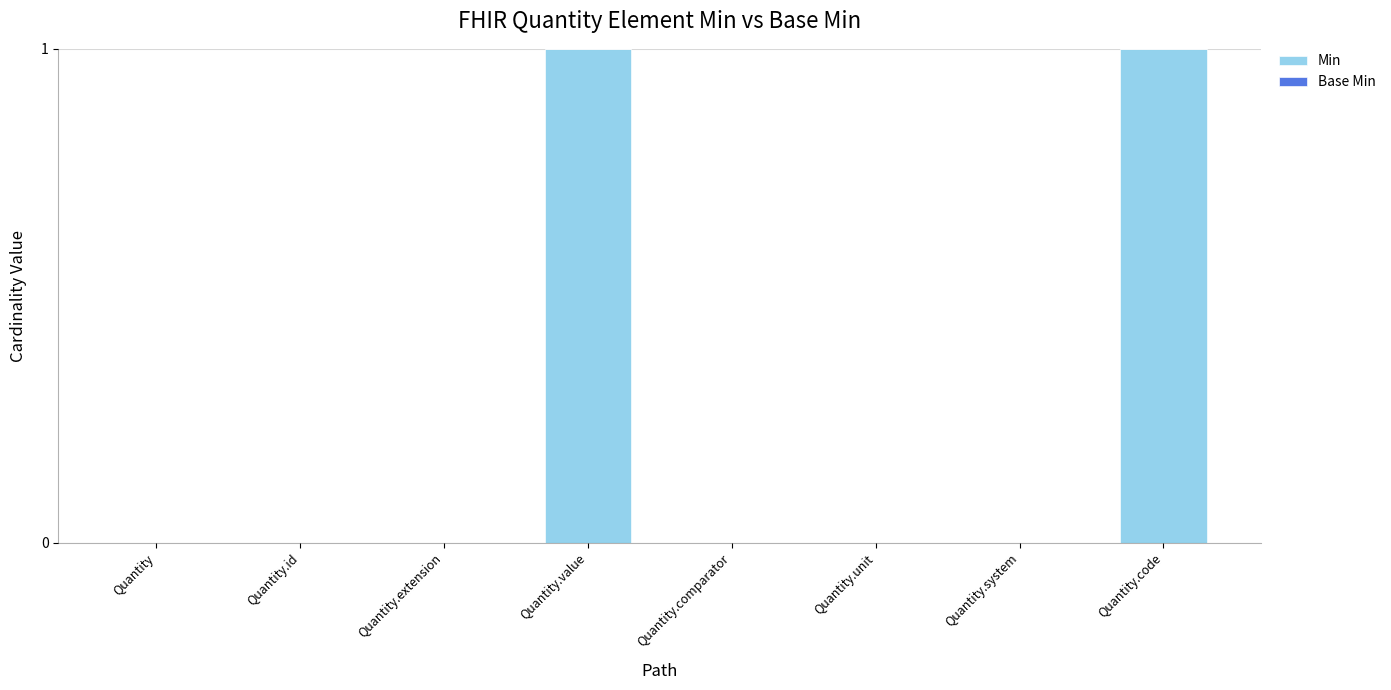

Are the bars grouped side by side (vs. stacked)?

No